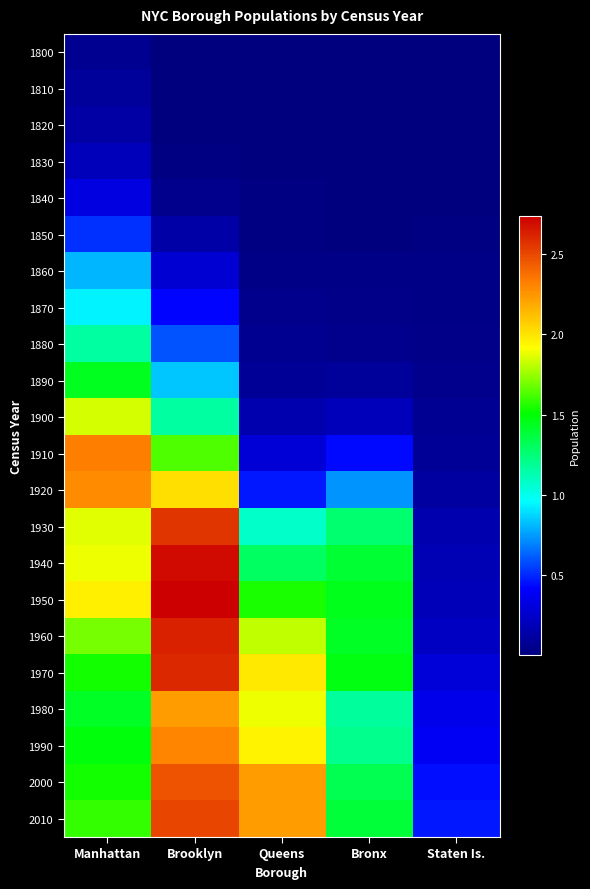

Reading left to right, extract all data points from this chart.

1800: Manhattan=60515	Brooklyn=5740	Queens=6642	Bronx=1755	Staten Is.=4563
1810: Manhattan=96373	Brooklyn=8303	Queens=7444	Bronx=2267	Staten Is.=5347
1820: Manhattan=123706	Brooklyn=11187	Queens=8246	Bronx=2782	Staten Is.=6135
1830: Manhattan=202589	Brooklyn=20535	Queens=9049	Bronx=3023	Staten Is.=7082
1840: Manhattan=312710	Brooklyn=47613	Queens=14480	Bronx=5346	Staten Is.=10965
1850: Manhattan=515547	Brooklyn=138882	Queens=18593	Bronx=8032	Staten Is.=15061
1860: Manhattan=813669	Brooklyn=279122	Queens=32903	Bronx=23593	Staten Is.=25492
1870: Manhattan=942292	Brooklyn=419921	Queens=45468	Bronx=37393	Staten Is.=33029
1880: Manhattan=1164673	Brooklyn=599495	Queens=56559	Bronx=51980	Staten Is.=38991
1890: Manhattan=1441216	Brooklyn=838547	Queens=87050	Bronx=88908	Staten Is.=51693
1900: Manhattan=1850093	Brooklyn=1166582	Queens=152999	Bronx=200507	Staten Is.=67021
1910: Manhattan=2331542	Brooklyn=1634351	Queens=284041	Bronx=430980	Staten Is.=85969
1920: Manhattan=2284103	Brooklyn=2018356	Queens=469042	Bronx=732016	Staten Is.=116531
1930: Manhattan=1867312	Brooklyn=2560401	Queens=1079129	Bronx=1265258	Staten Is.=158346
1940: Manhattan=1889924	Brooklyn=2698285	Queens=1297634	Bronx=1394711	Staten Is.=174441
1950: Manhattan=1960101	Brooklyn=2738175	Queens=1550849	Bronx=1451277	Staten Is.=191555
1960: Manhattan=1698281	Brooklyn=2627319	Queens=1809578	Bronx=1424815	Staten Is.=221991
1970: Manhattan=1539233	Brooklyn=2602012	Queens=1986473	Bronx=1471701	Staten Is.=295443
1980: Manhattan=1428285	Brooklyn=2230936	Queens=1891325	Bronx=1168972	Staten Is.=352121
1990: Manhattan=1487536	Brooklyn=2300664	Queens=1951598	Bronx=1203789	Staten Is.=378977
2000: Manhattan=1537195	Brooklyn=2465326	Queens=2229379	Bronx=1332650	Staten Is.=443728
2010: Manhattan=1585873	Brooklyn=2504700	Queens=2230722	Bronx=1385108	Staten Is.=468730